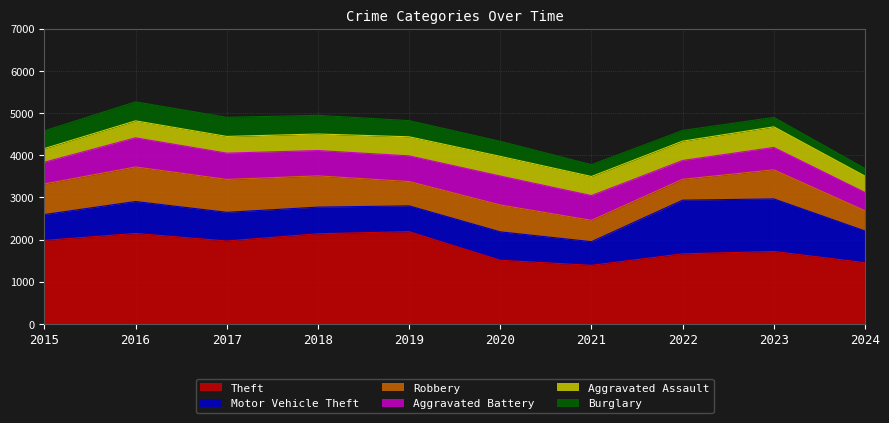

True or false: Burglary and Theft cross at least once.

False